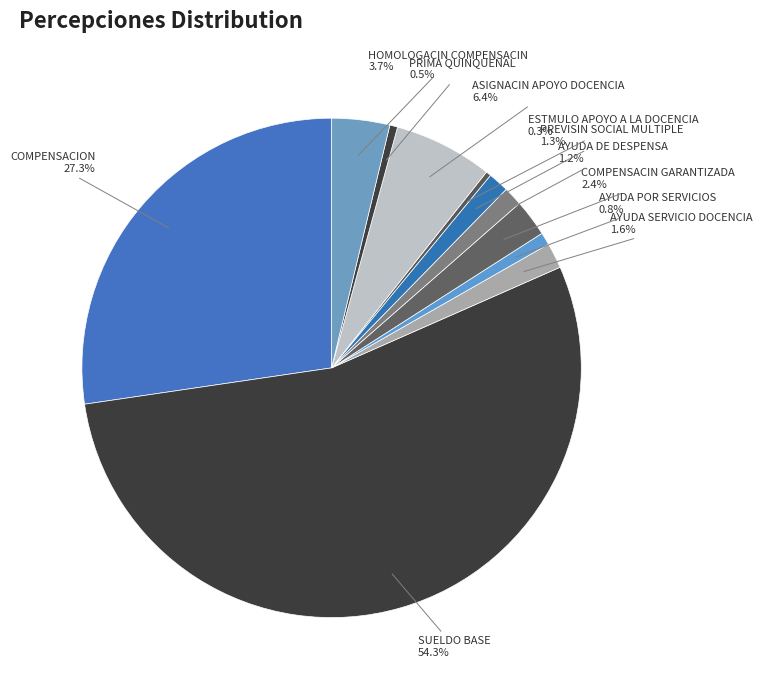

How many slices are in this pie chart?

11